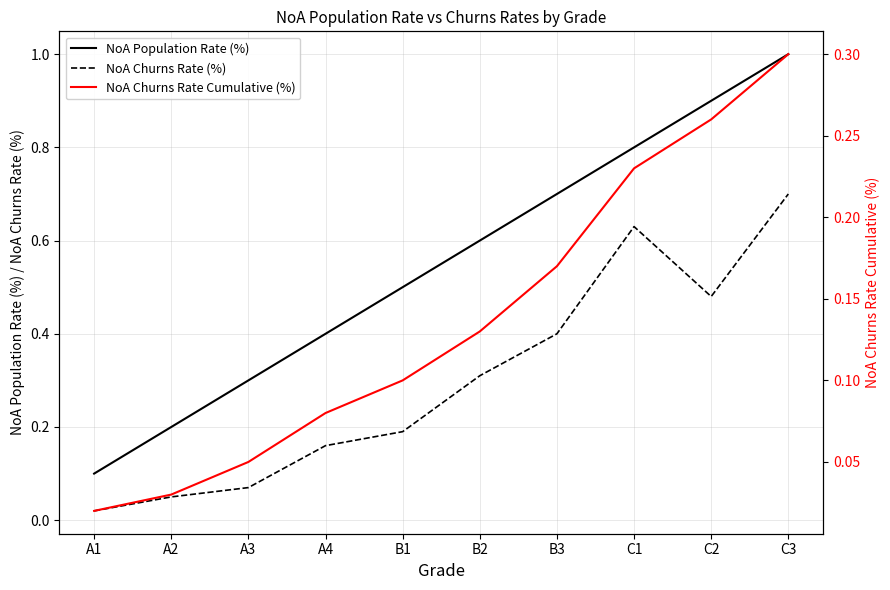

True or false: NoA Churns Rate (%) has more than 2 interior local peaks.

False